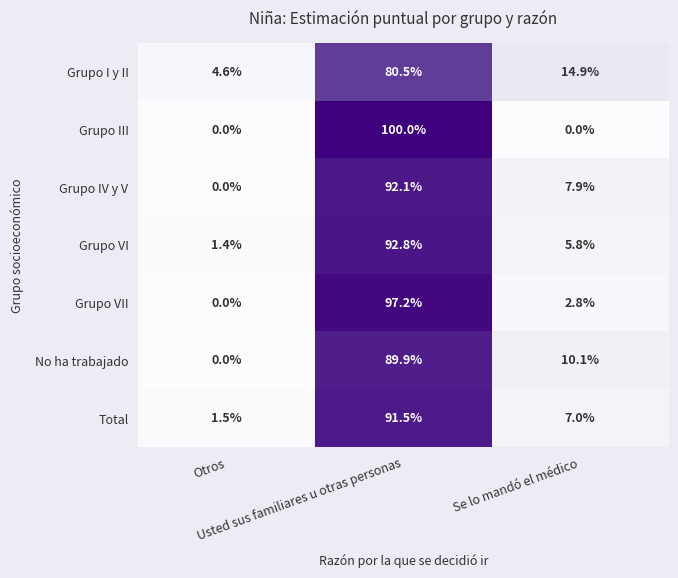

What is the average value of the Grupo I y II series?

33.3